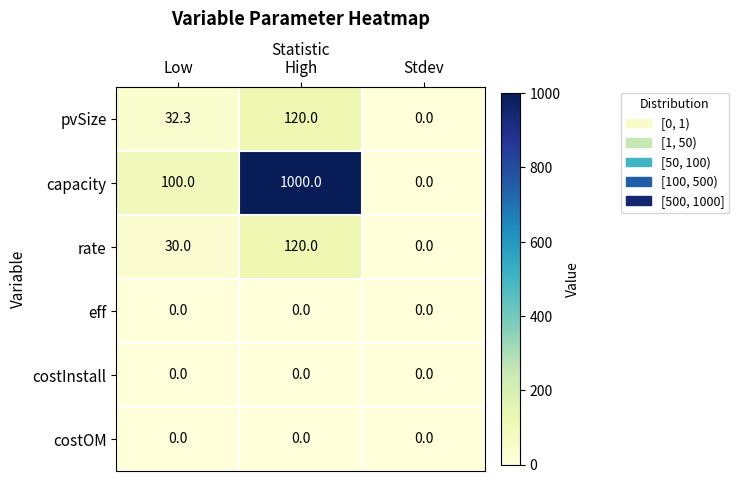

Which label corresponds to the largest value in the chart?

High